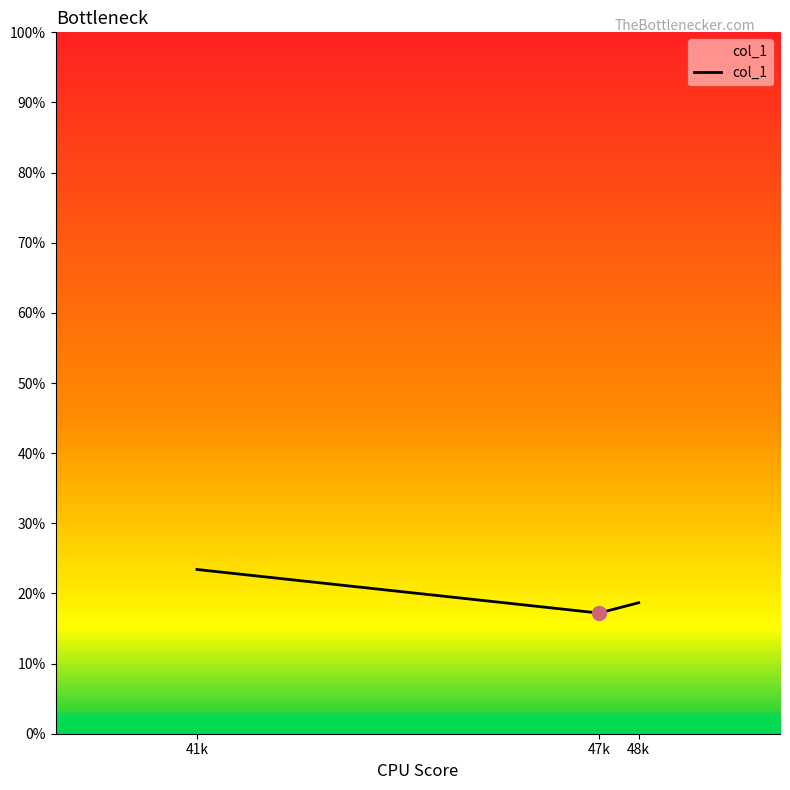

Rank the categories by value from highest to lowest.

41k, 48k, 47k